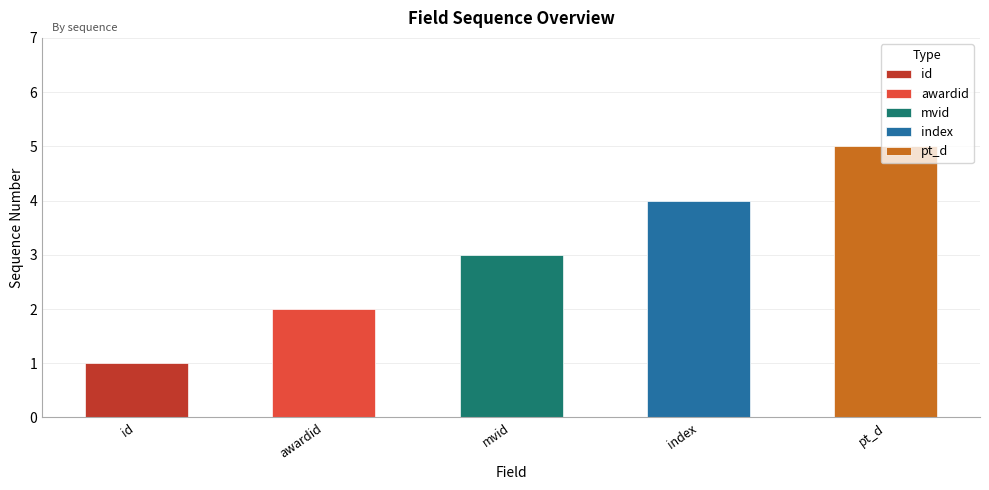

What is the sum of the values at mvid and id?

4